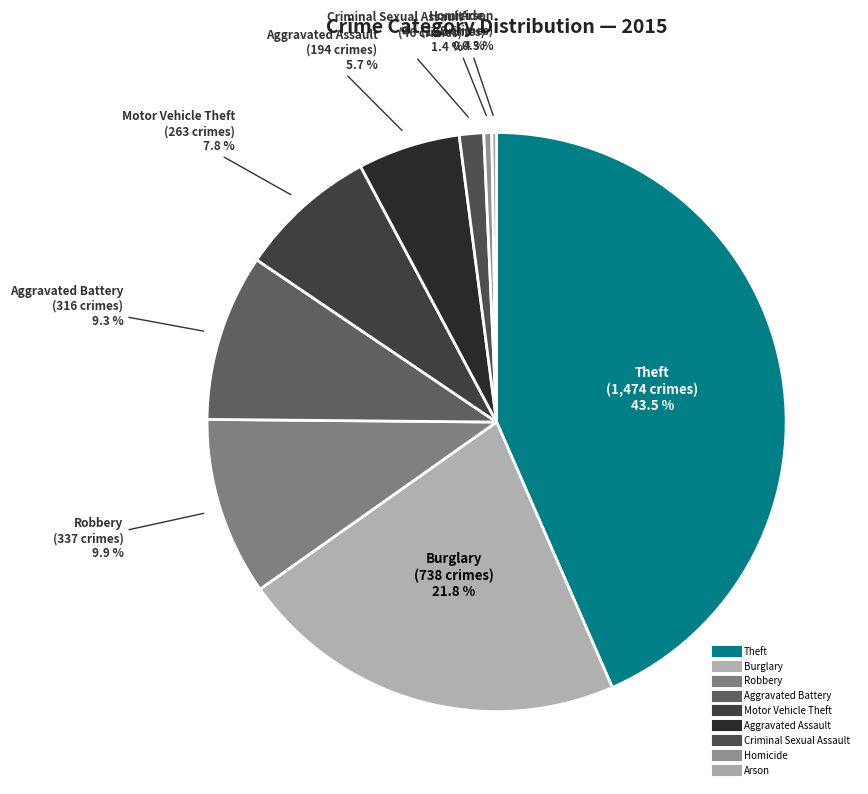

Is Robbery the majority of the pie?

No